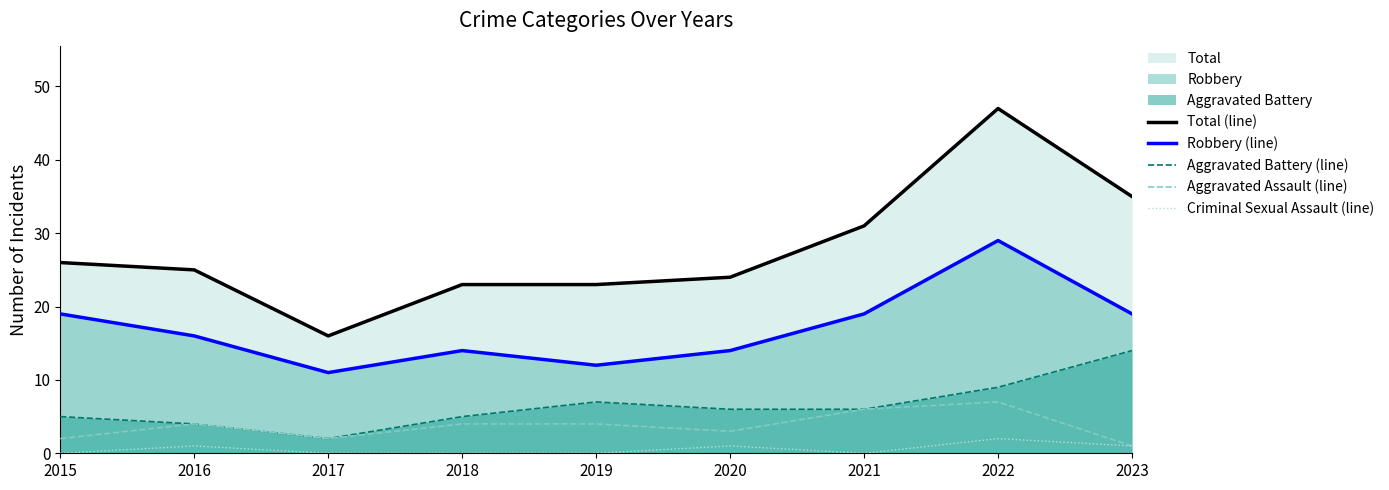

Reading left to right, transcribe all the data shown in this chart.

Total (line): 26	25	16	23	23	24	31	47	35
Robbery (line): 19	16	11	14	12	14	19	29	19
Aggravated Battery (line): 5	4	2	5	7	6	6	9	14
Aggravated Assault (line): 2	4	2	4	4	3	6	7	1
Criminal Sexual Assault (line): 0	1	0	0	0	1	0	2	1